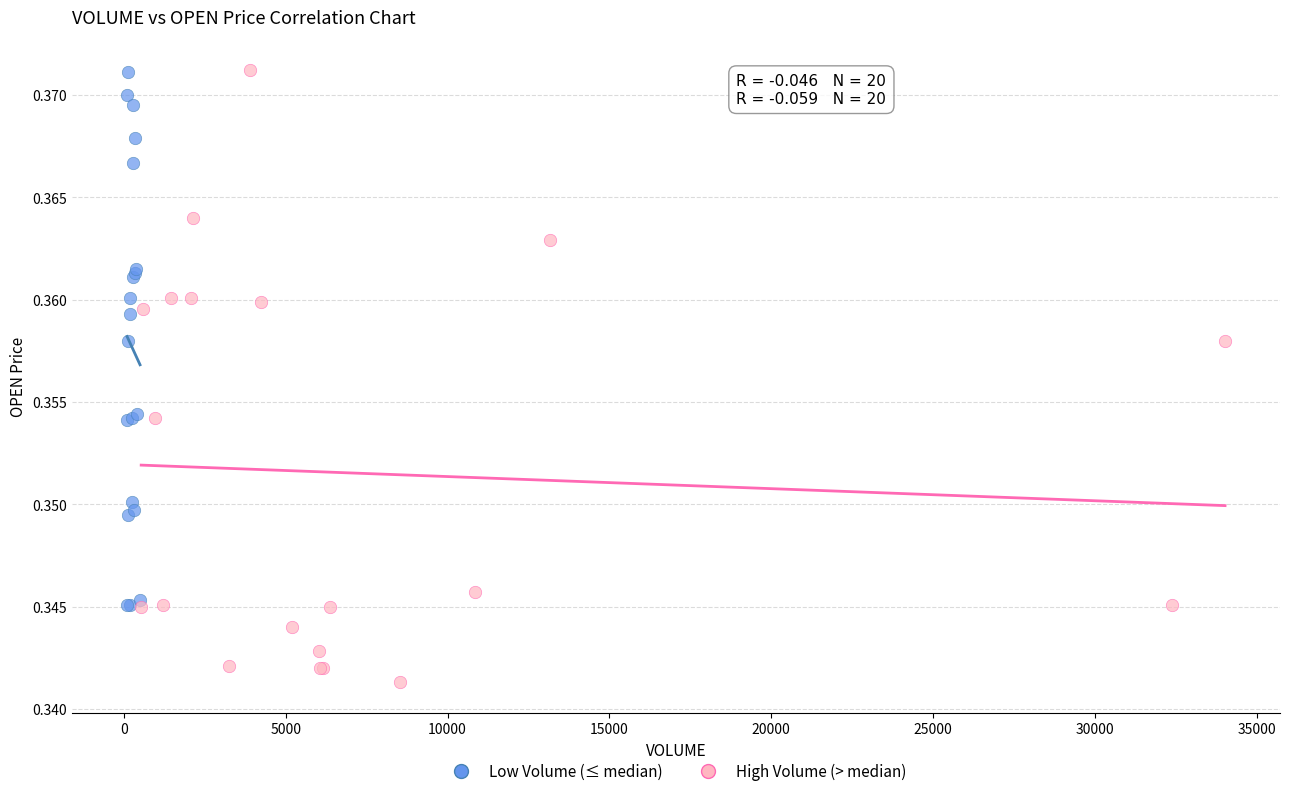

Which series has the widest spread of Y values?

High Volume (> median)